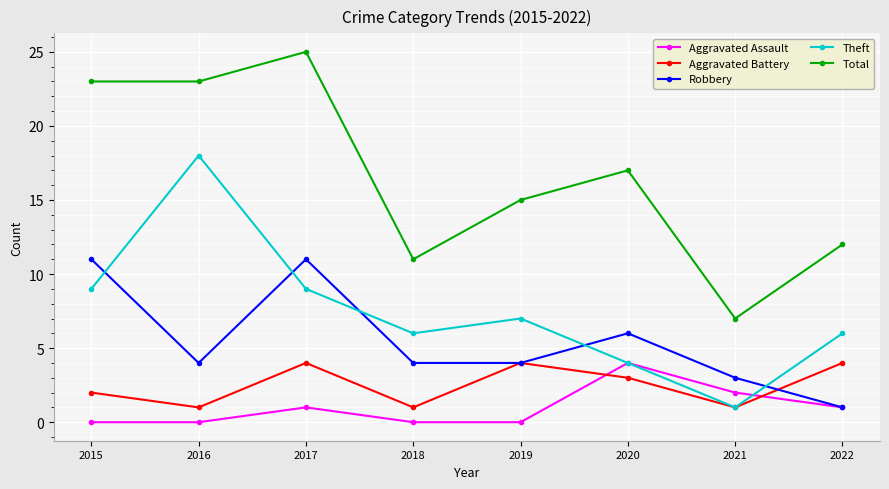

What is the average value of the Total series?

17